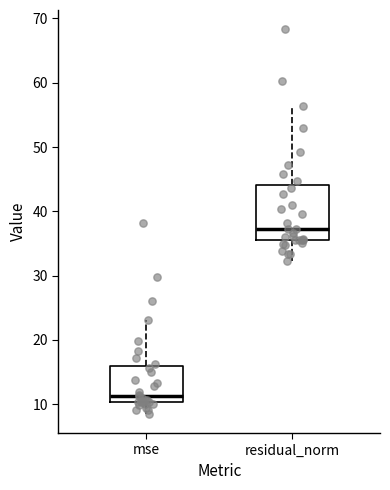

Which box has the highest median line?

residual_norm